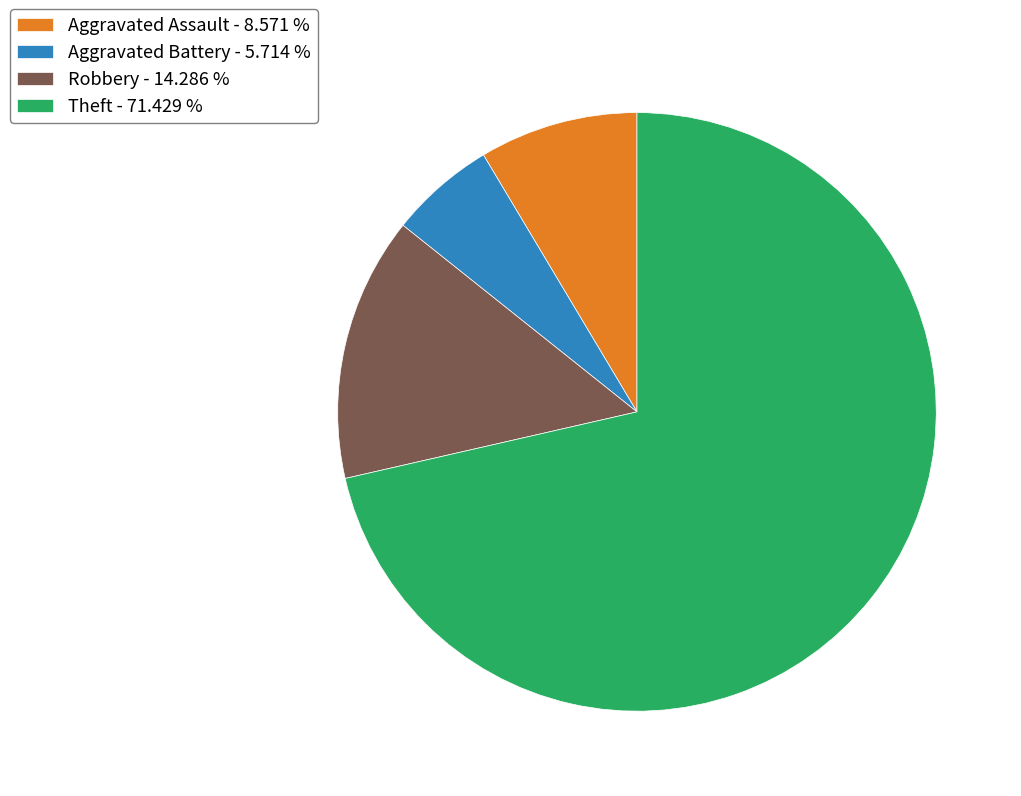

Does any single category account for the majority?

Yes